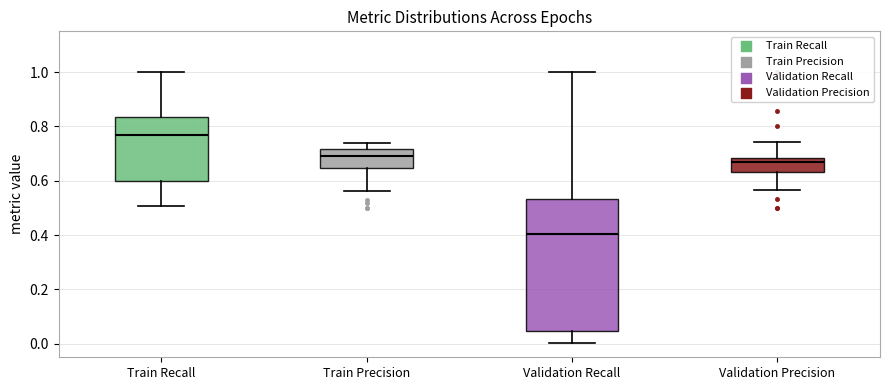

Comparing the boxes themselves (not the whiskers), which one is the tallest?

Validation Recall